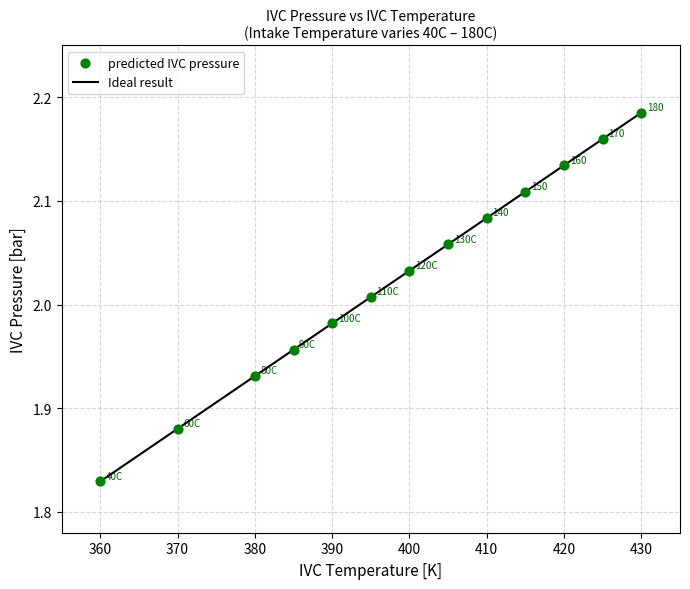

What is the difference between the maximum and minimum values?

0.4